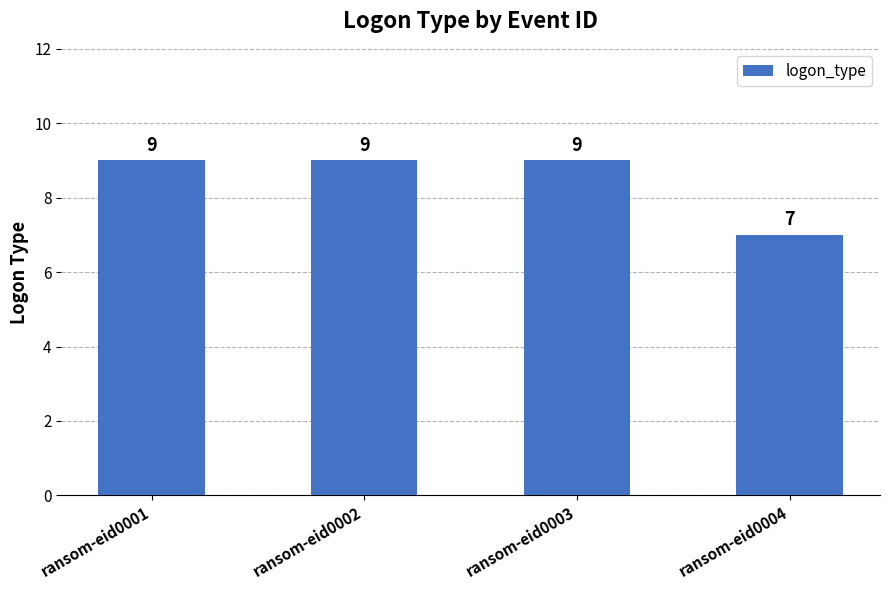

Reading left to right, extract all data points from this chart.

ransom-eid0001=9	ransom-eid0002=9	ransom-eid0003=9	ransom-eid0004=7